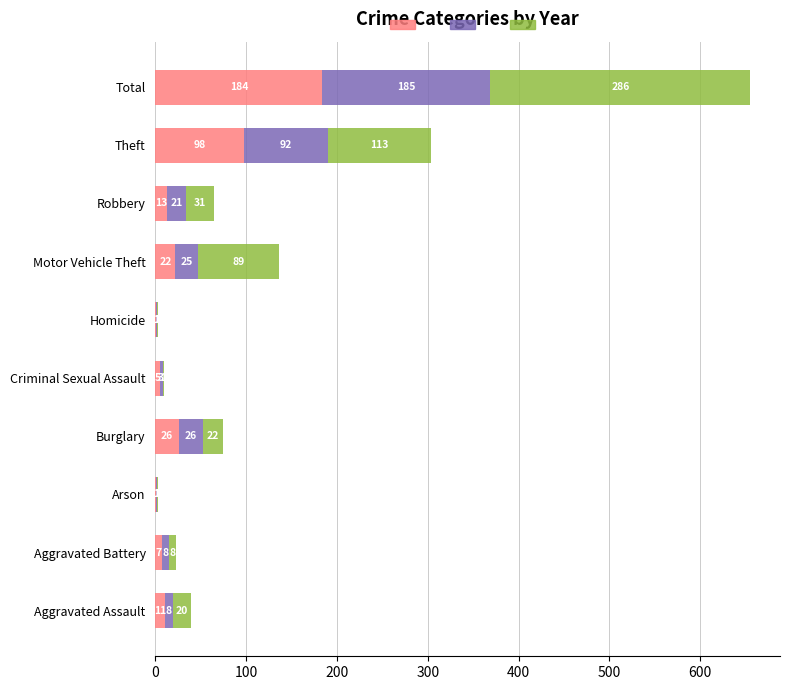

What is the total value across all series at Robbery?

65